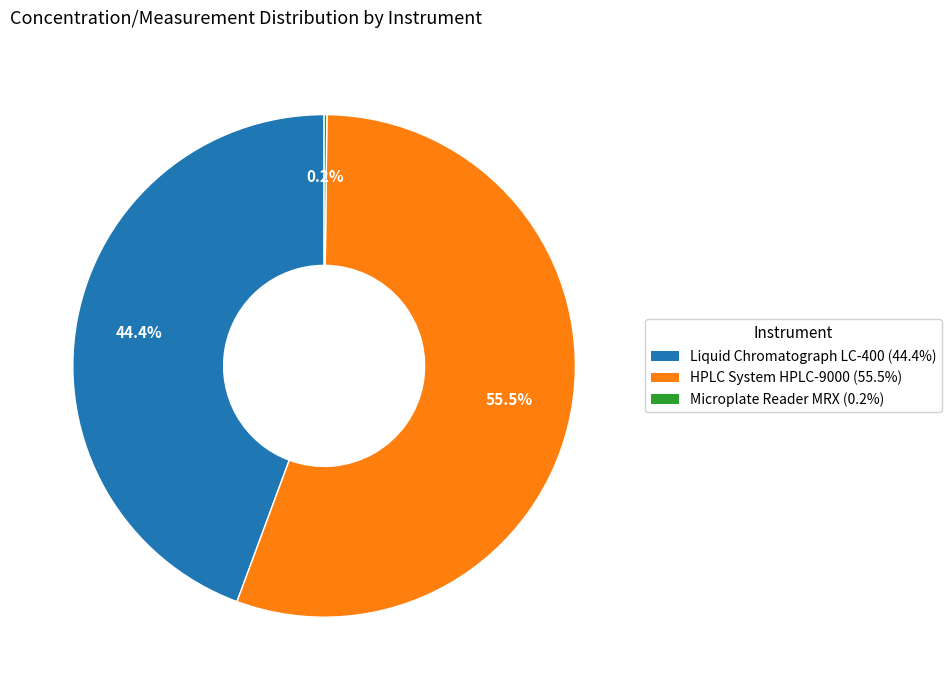

How much of the chart is everything except Liquid Chromatograph LC-400?

55.6%